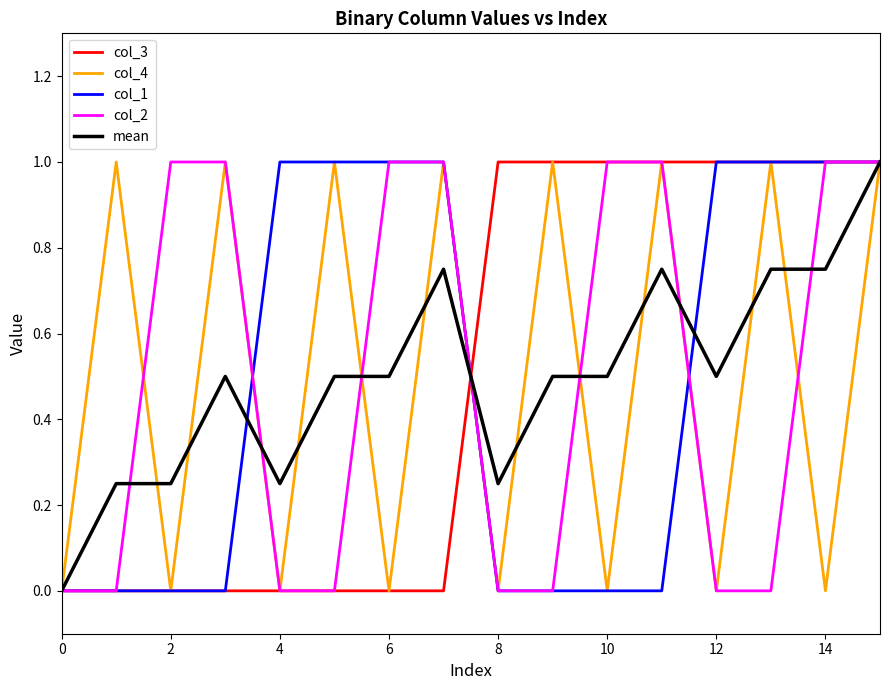

What is the maximum value for col_1?

1.0